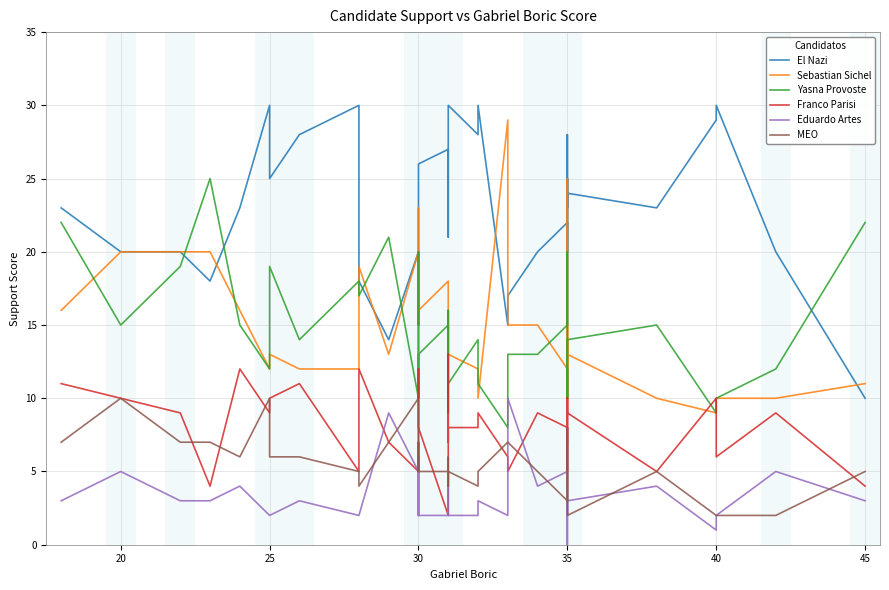

At which category does the chart reach its peak across all series?

25